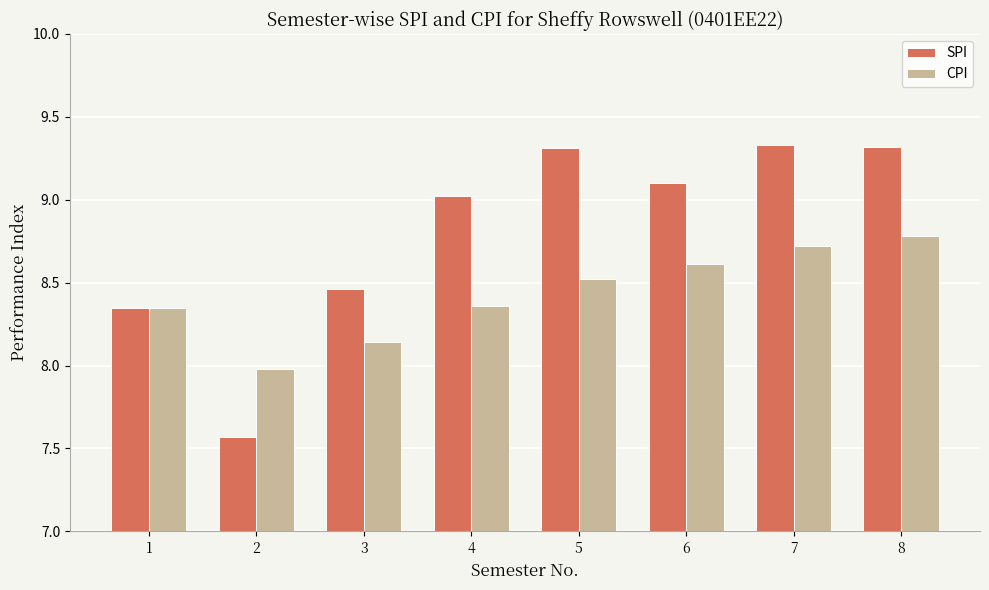

What is the maximum value shown in the chart?

9.3